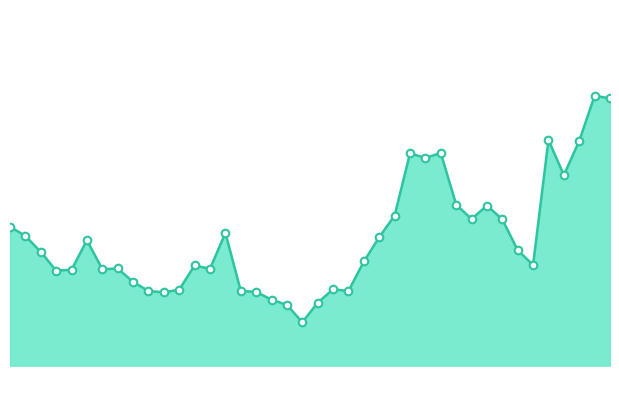

Is this an area chart (filled region under the line)?

Yes